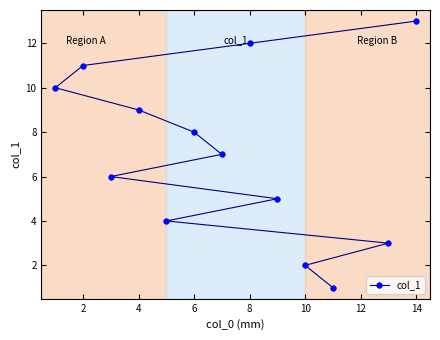

What is the greatest value displayed?

13